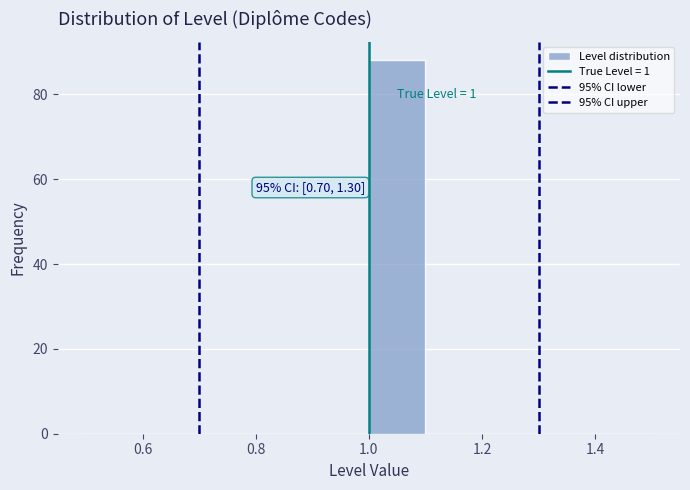

Over which range of the x-axis is the bar tallest?

1.0 to 1.1